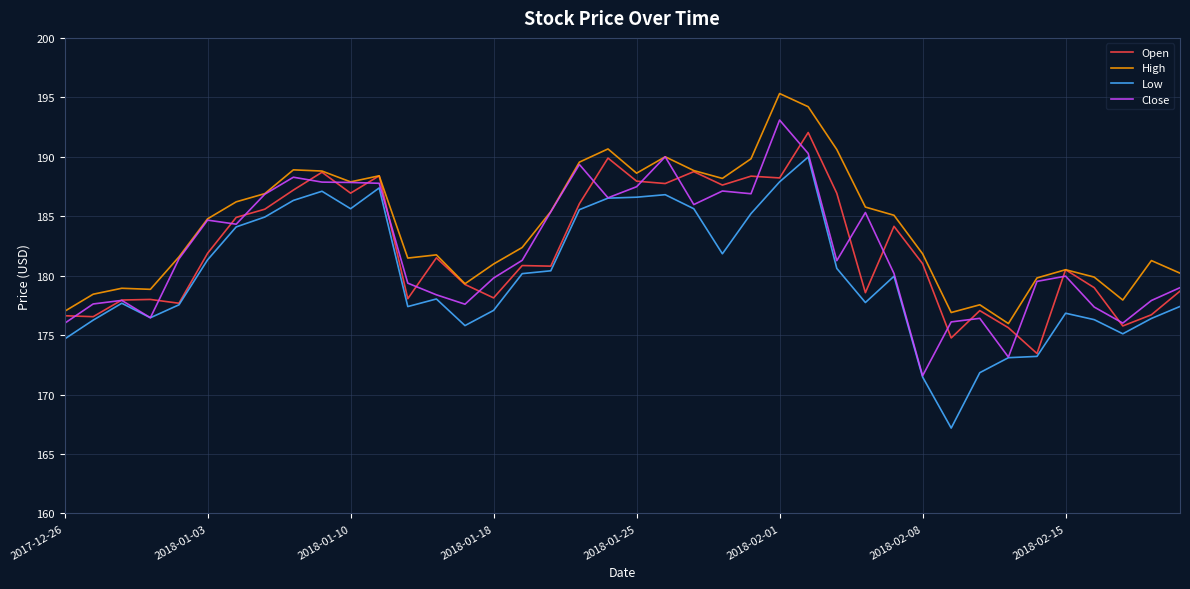

Which series has the widest spread of values?

Low